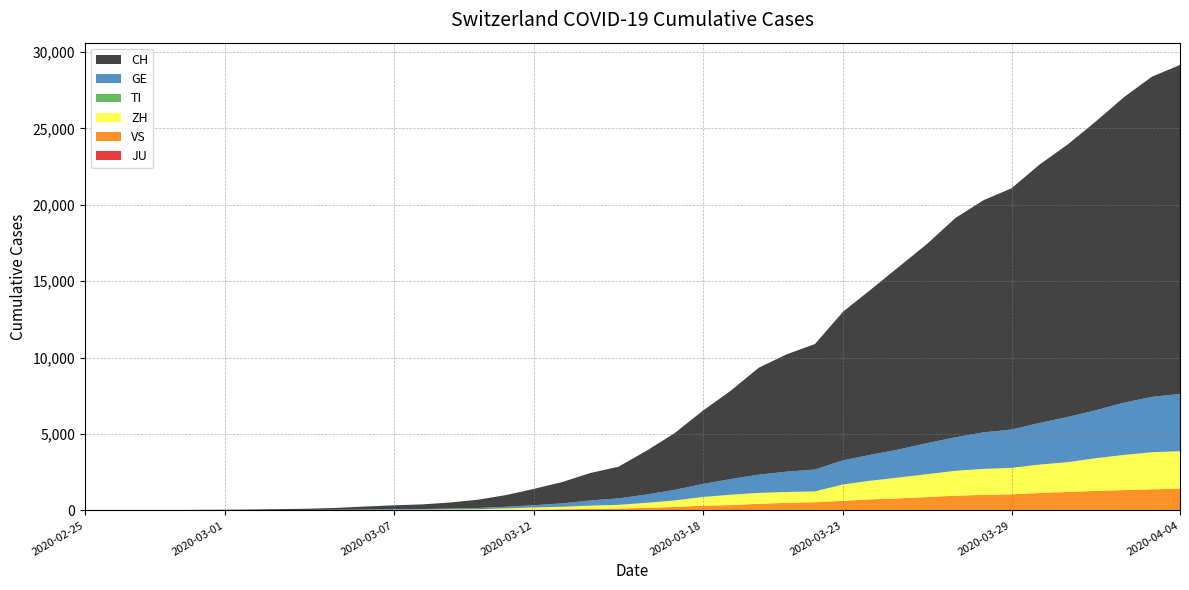

Reading right to left, list all the values displayed in this chart.

JU: 2020-04-04=0	2020-04-03=0	2020-04-02=0	2020-04-01=0	2020-03-31=0	2020-03-30=0	2020-03-29=0	2020-03-28=0	2020-03-27=0	2020-03-26=0	2020-03-25=0	2020-03-24=0	2020-03-23=0	2020-03-22=0	2020-03-21=0	2020-03-20=0	2020-03-19=0	2020-03-18=0	2020-03-17=0	2020-03-16=0	2020-03-15=0	2020-03-14=0	2020-03-13=0	2020-03-12=0	2020-03-11=0	2020-03-10=0	2020-03-09=0	2020-03-08=0	2020-03-07=0	2020-03-06=0	2020-03-05=0	2020-03-04=0	2020-03-03=0	2020-03-02=0	2020-03-01=0	2020-02-29=0	2020-02-28=0	2020-02-27=0	2020-02-26=0	2020-02-25=0
VS: 2020-04-04=1416	2020-04-03=1383	2020-04-02=1334	2020-04-01=1282	2020-03-31=1211	2020-03-30=1144	2020-03-29=1055	2020-03-28=1017	2020-03-27=968	2020-03-26=874	2020-03-25=793	2020-03-24=728	2020-03-23=628	2020-03-22=535	2020-03-21=498	2020-03-20=436	2020-03-19=349	2020-03-18=312	2020-03-17=225	2020-03-16=172	2020-03-15=115	2020-03-14=98	2020-03-13=76	2020-03-12=53	2020-03-11=30	2020-03-10=22	2020-03-09=17	2020-03-08=12	2020-03-07=7	2020-03-06=6	2020-03-05=5	2020-03-04=4	2020-03-03=3	2020-03-02=3	2020-03-01=2	2020-02-29=1	2020-02-28=1	2020-02-27=0	2020-02-26=0	2020-02-25=0
ZH: 2020-04-04=2461	2020-04-03=2428	2020-04-02=2300	2020-04-01=2136	2020-03-31=1947	2020-03-30=1859	2020-03-29=1733	2020-03-28=1701	2020-03-27=1627	2020-03-26=1500	2020-03-25=1368	2020-03-24=1221	2020-03-23=1073	2020-03-22=711	2020-03-21=711	2020-03-20=711	2020-03-19=679	2020-03-18=568	2020-03-17=429	2020-03-16=326	2020-03-15=250	2020-03-14=218	2020-03-13=163	2020-03-12=140	2020-03-11=101	2020-03-10=62	2020-03-09=49	2020-03-08=40	2020-03-07=34	2020-03-06=29	2020-03-05=23	2020-03-04=15	2020-03-03=13	2020-03-02=10	2020-03-01=7	2020-02-29=6	2020-02-28=2	2020-02-27=2	2020-02-26=0	2020-02-25=0
TI: 2020-04-04=0	2020-04-03=0	2020-04-02=0	2020-04-01=0	2020-03-31=0	2020-03-30=0	2020-03-29=0	2020-03-28=0	2020-03-27=0	2020-03-26=0	2020-03-25=0	2020-03-24=0	2020-03-23=0	2020-03-22=0	2020-03-21=0	2020-03-20=0	2020-03-19=0	2020-03-18=0	2020-03-17=0	2020-03-16=0	2020-03-15=0	2020-03-14=0	2020-03-13=0	2020-03-12=0	2020-03-11=0	2020-03-10=0	2020-03-09=0	2020-03-08=0	2020-03-07=0	2020-03-06=0	2020-03-05=0	2020-03-04=0	2020-03-03=0	2020-03-02=0	2020-03-01=0	2020-02-29=0	2020-02-28=0	2020-02-27=0	2020-02-26=0	2020-02-25=0
GE: 2020-04-04=3753	2020-04-03=3621	2020-04-02=3420	2020-04-01=3137	2020-03-31=2958	2020-03-30=2721	2020-03-29=2505	2020-03-28=2393	2020-03-27=2190	2020-03-26=2033	2020-03-25=1837	2020-03-24=1699	2020-03-23=1582	2020-03-22=1430	2020-03-21=1331	2020-03-20=1194	2020-03-19=1027	2020-03-18=848	2020-03-17=692	2020-03-16=544	2020-03-15=423	2020-03-14=340	2020-03-13=222	2020-03-12=150	2020-03-11=109	2020-03-10=76	2020-03-09=56	2020-03-08=40	2020-03-07=38	2020-03-06=25	2020-03-05=17	2020-03-04=14	2020-03-03=13	2020-03-02=10	2020-03-01=9	2020-02-29=8	2020-02-28=4	2020-02-27=1	2020-02-26=1	2020-02-25=0
CH: 2020-04-04=21529	2020-04-03=20959	2020-04-02=19991	2020-04-01=18902	2020-03-31=17836	2020-03-30=16917	2020-03-29=15795	2020-03-28=15192	2020-03-27=14353	2020-03-26=13051	2020-03-25=11967	2020-03-24=10828	2020-03-23=9724	2020-03-22=8216	2020-03-21=7685	2020-03-20=7004	2020-03-19=5780	2020-03-18=4792	2020-03-17=3709	2020-03-16=2863	2020-03-15=2071	2020-03-14=1795	2020-03-13=1398	2020-03-12=1072	2020-03-11=766	2020-03-10=542	2020-03-09=396	2020-03-08=303	2020-03-07=257	2020-03-06=197	2020-03-05=125	2020-03-04=83	2020-03-03=59	2020-03-02=40	2020-03-01=29	2020-02-29=23	2020-02-28=13	2020-02-27=6	2020-02-26=2	2020-02-25=0